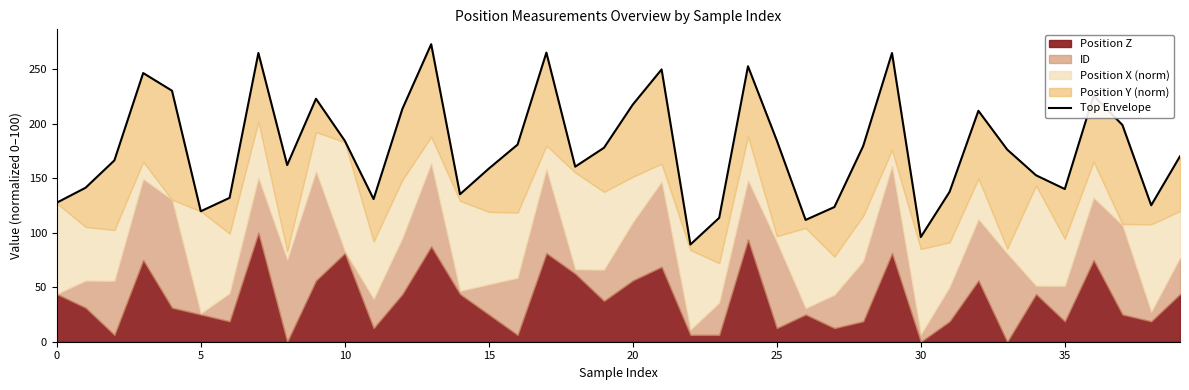

What is the label of the 2nd point from the right?

38